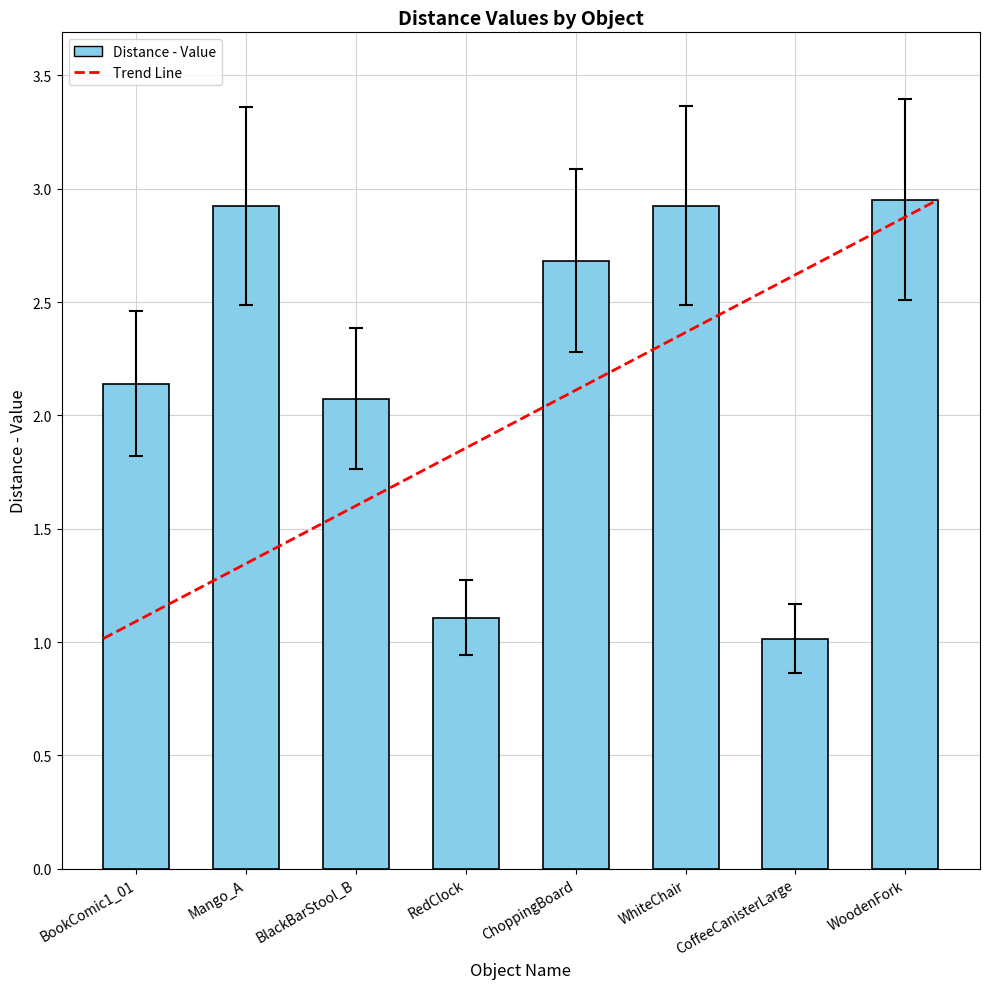

What is the sum of all values?

17.8